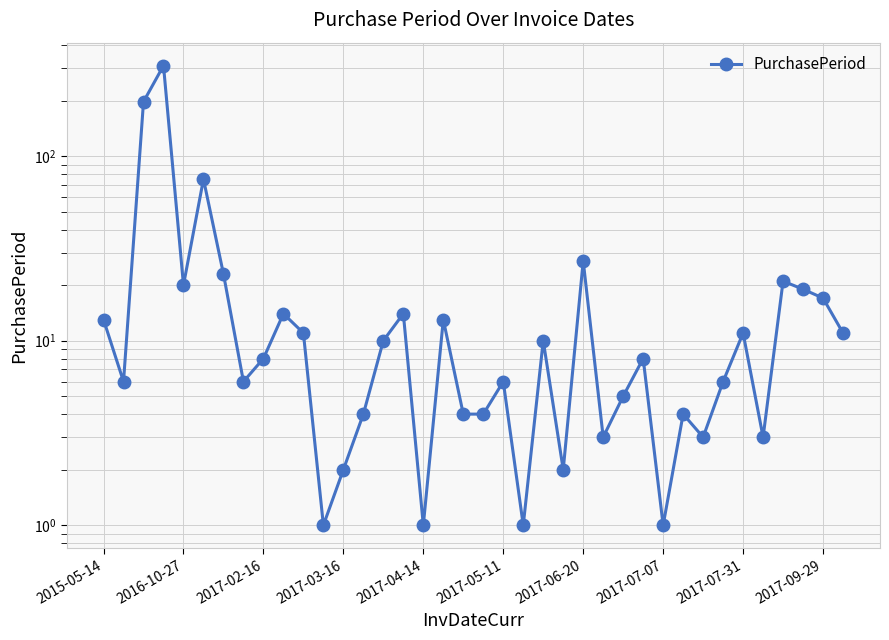

What is the ratio of the value at 10 to the value at 11?

11.0